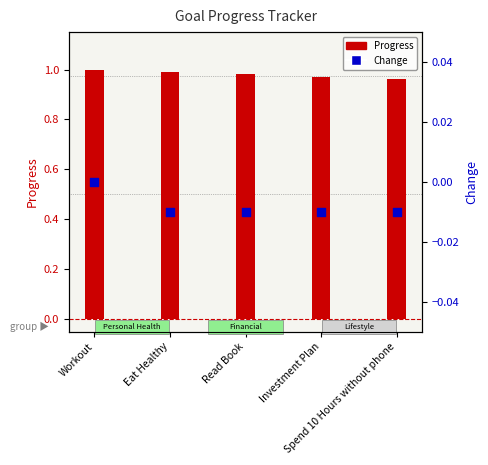

Which series reaches the minimum Y coordinate?

Change